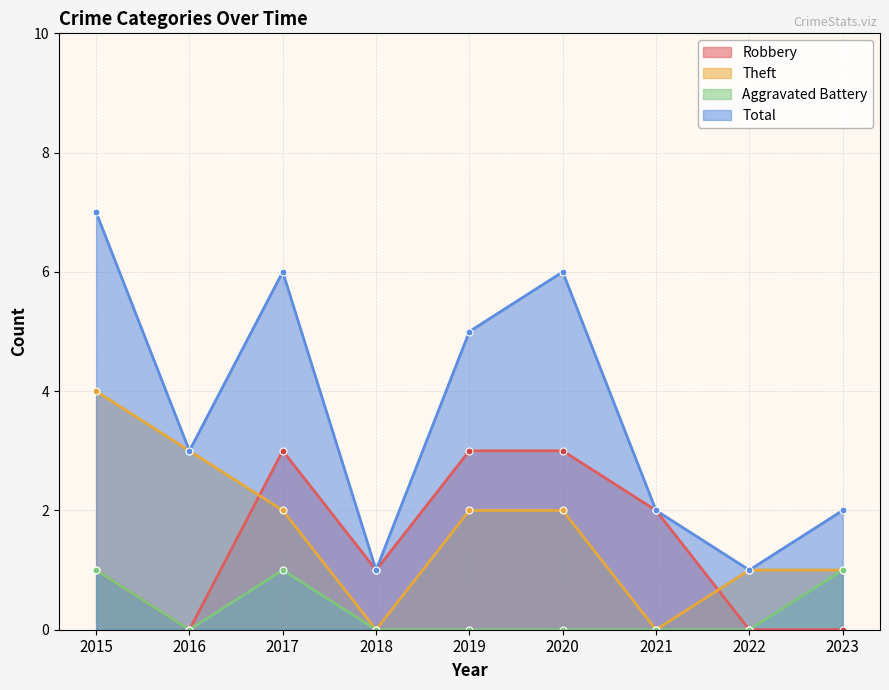

How many interior local peaks does the Robbery series have?

1